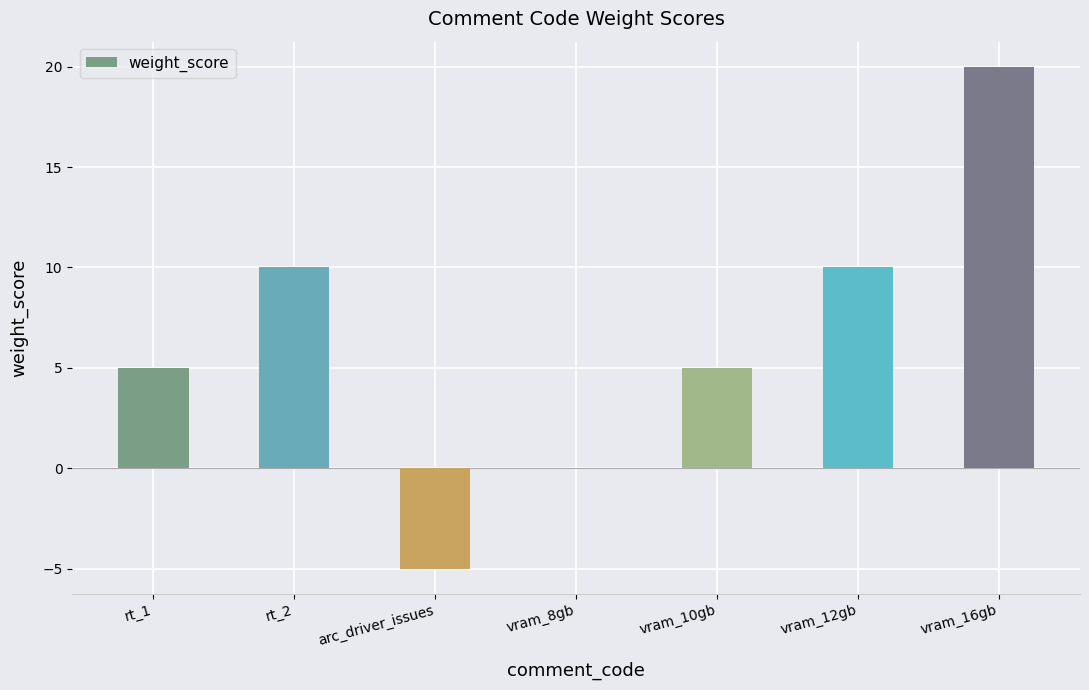

What is the change in value from rt_2 to arc_driver_issues?

-15